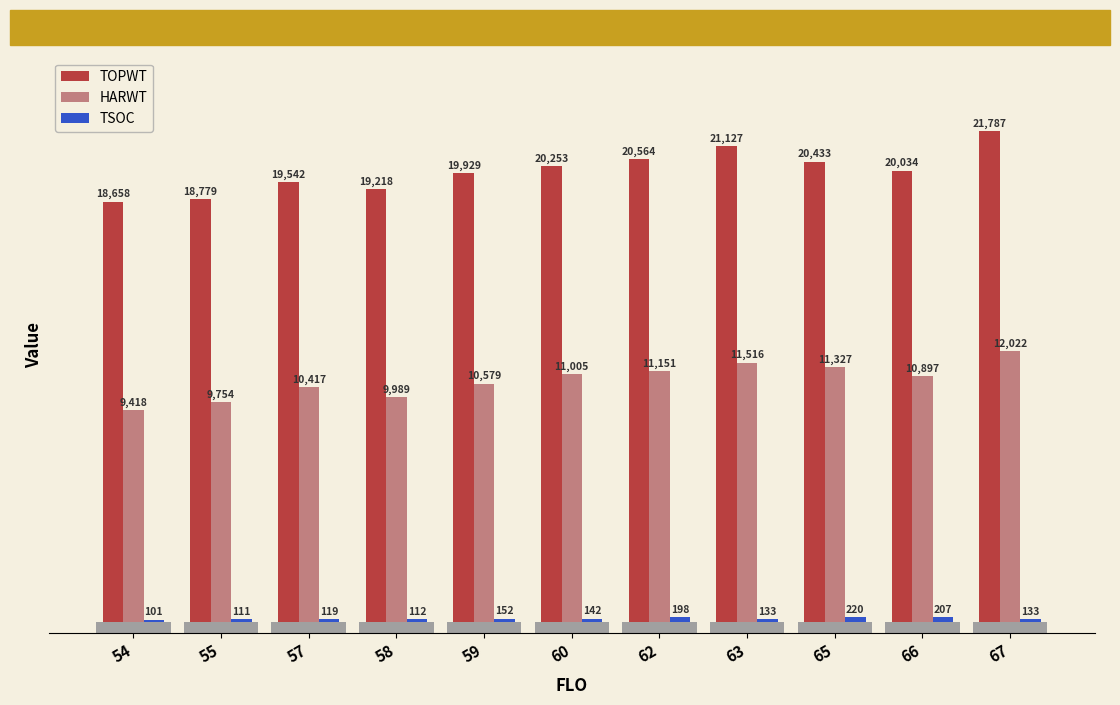

The value of TSOC at 55 is 196. True or false?

False